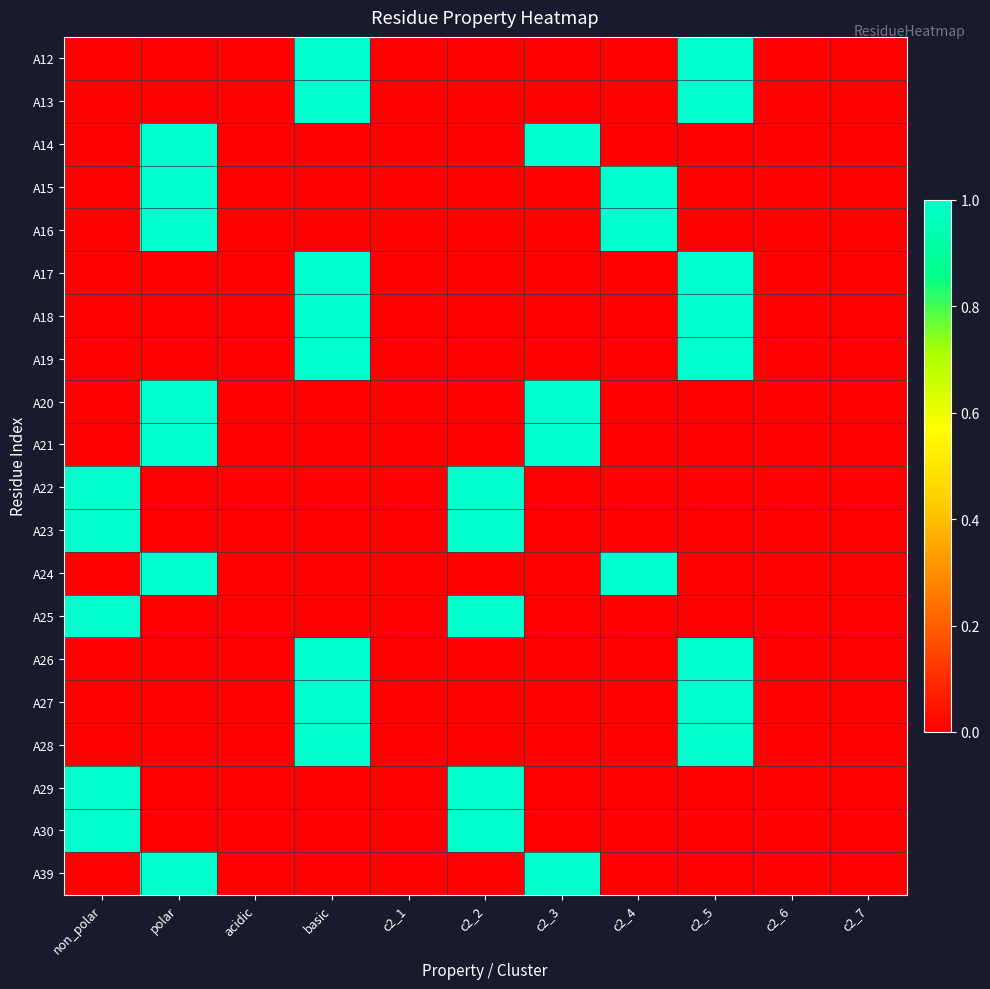

Reading left to right, extract all data points from this chart.

A12: non_polar=0	polar=0	acidic=0	basic=1	c2_1=0	c2_2=0	c2_3=0	c2_4=0	c2_5=1	c2_6=0	c2_7=0
A13: non_polar=0	polar=0	acidic=0	basic=1	c2_1=0	c2_2=0	c2_3=0	c2_4=0	c2_5=1	c2_6=0	c2_7=0
A14: non_polar=0	polar=1	acidic=0	basic=0	c2_1=0	c2_2=0	c2_3=1	c2_4=0	c2_5=0	c2_6=0	c2_7=0
A15: non_polar=0	polar=1	acidic=0	basic=0	c2_1=0	c2_2=0	c2_3=0	c2_4=1	c2_5=0	c2_6=0	c2_7=0
A16: non_polar=0	polar=1	acidic=0	basic=0	c2_1=0	c2_2=0	c2_3=0	c2_4=1	c2_5=0	c2_6=0	c2_7=0
A17: non_polar=0	polar=0	acidic=0	basic=1	c2_1=0	c2_2=0	c2_3=0	c2_4=0	c2_5=1	c2_6=0	c2_7=0
A18: non_polar=0	polar=0	acidic=0	basic=1	c2_1=0	c2_2=0	c2_3=0	c2_4=0	c2_5=1	c2_6=0	c2_7=0
A19: non_polar=0	polar=0	acidic=0	basic=1	c2_1=0	c2_2=0	c2_3=0	c2_4=0	c2_5=1	c2_6=0	c2_7=0
A20: non_polar=0	polar=1	acidic=0	basic=0	c2_1=0	c2_2=0	c2_3=1	c2_4=0	c2_5=0	c2_6=0	c2_7=0
A21: non_polar=0	polar=1	acidic=0	basic=0	c2_1=0	c2_2=0	c2_3=1	c2_4=0	c2_5=0	c2_6=0	c2_7=0
A22: non_polar=1	polar=0	acidic=0	basic=0	c2_1=0	c2_2=1	c2_3=0	c2_4=0	c2_5=0	c2_6=0	c2_7=0
A23: non_polar=1	polar=0	acidic=0	basic=0	c2_1=0	c2_2=1	c2_3=0	c2_4=0	c2_5=0	c2_6=0	c2_7=0
A24: non_polar=0	polar=1	acidic=0	basic=0	c2_1=0	c2_2=0	c2_3=0	c2_4=1	c2_5=0	c2_6=0	c2_7=0
A25: non_polar=1	polar=0	acidic=0	basic=0	c2_1=0	c2_2=1	c2_3=0	c2_4=0	c2_5=0	c2_6=0	c2_7=0
A26: non_polar=0	polar=0	acidic=0	basic=1	c2_1=0	c2_2=0	c2_3=0	c2_4=0	c2_5=1	c2_6=0	c2_7=0
A27: non_polar=0	polar=0	acidic=0	basic=1	c2_1=0	c2_2=0	c2_3=0	c2_4=0	c2_5=1	c2_6=0	c2_7=0
A28: non_polar=0	polar=0	acidic=0	basic=1	c2_1=0	c2_2=0	c2_3=0	c2_4=0	c2_5=1	c2_6=0	c2_7=0
A29: non_polar=1	polar=0	acidic=0	basic=0	c2_1=0	c2_2=1	c2_3=0	c2_4=0	c2_5=0	c2_6=0	c2_7=0
A30: non_polar=1	polar=0	acidic=0	basic=0	c2_1=0	c2_2=1	c2_3=0	c2_4=0	c2_5=0	c2_6=0	c2_7=0
A39: non_polar=0	polar=1	acidic=0	basic=0	c2_1=0	c2_2=0	c2_3=1	c2_4=0	c2_5=0	c2_6=0	c2_7=0